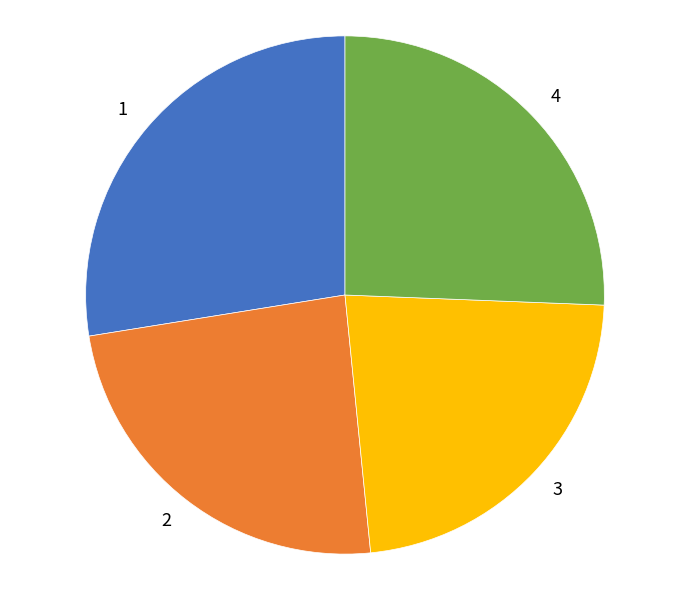

Do 4 and 1 together represent more than half of the pie?

Yes